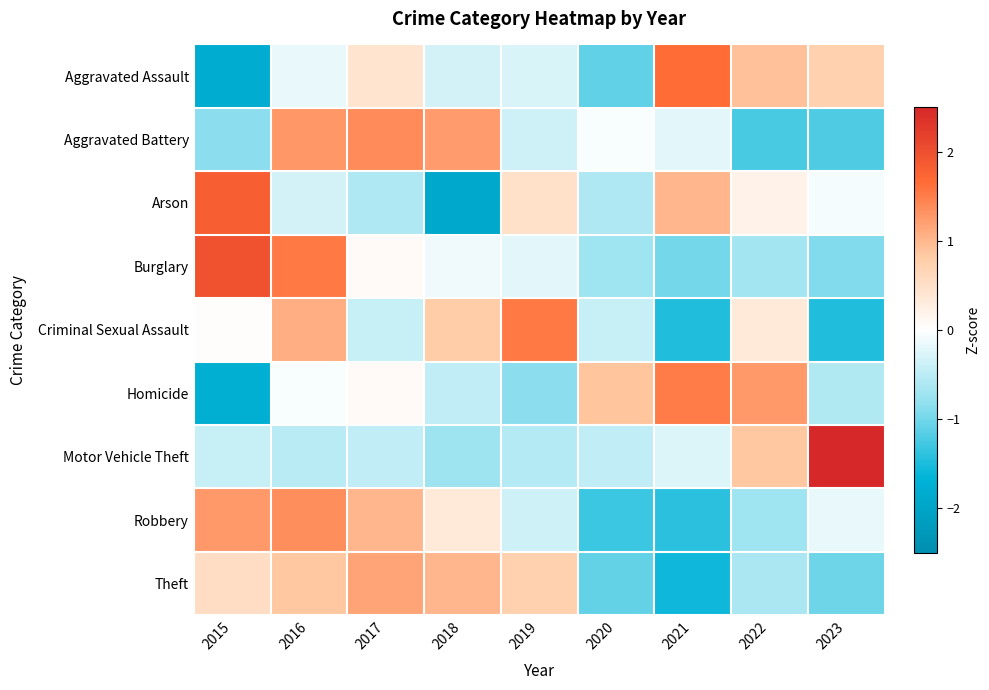

What is the total value across all series at 2022?

0.3